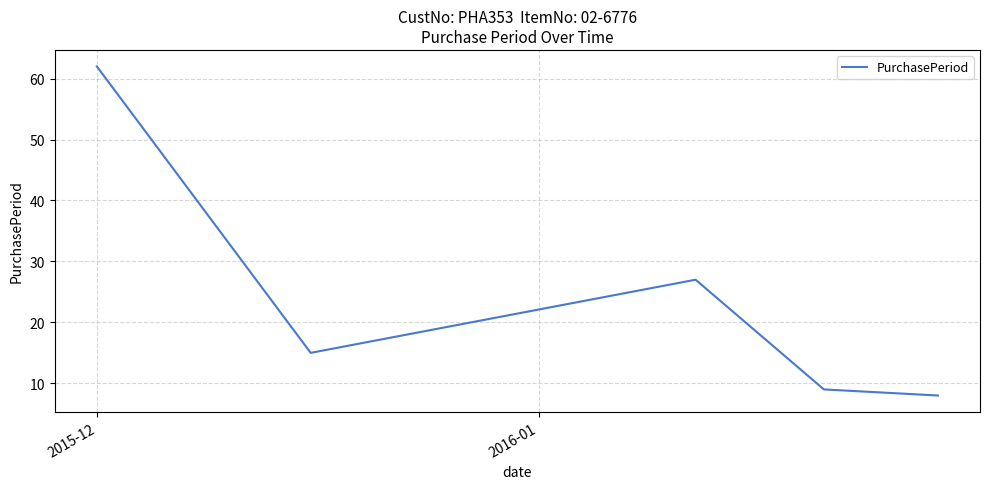

How many categories are shown in the chart?

5